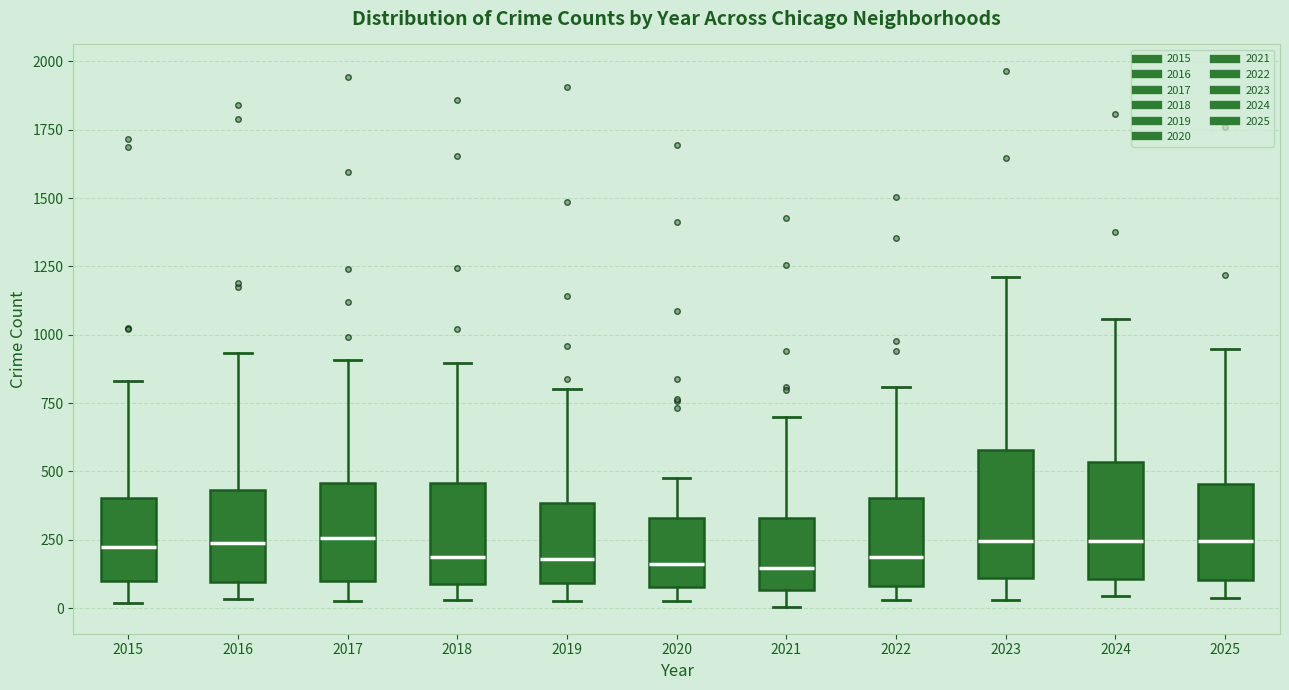

Reading left to right, transcribe this box plot: for each box, give where its median line is, the range the box spans, and where its two whiskers end, as read against the y-axis. The values are not printed on the chart, so give them approximately, as read against the axis.

2015: median 200, box 100 to 400, whiskers 0 to 850
2016: median 250, box 100 to 450, whiskers 50 to 950
2017: median 250, box 100 to 450, whiskers 50 to 900
2018: median 200, box 100 to 450, whiskers 50 to 900
2019: median 200, box 100 to 400, whiskers 0 to 800
2020: median 150, box 100 to 350, whiskers 50 to 450
2021: median 150, box 50 to 350, whiskers 0 to 700
2022: median 200, box 100 to 400, whiskers 50 to 800
2023: median 250, box 100 to 600, whiskers 50 to 1200
2024: median 250, box 100 to 550, whiskers 50 to 1050
2025: median 250, box 100 to 450, whiskers 50 to 950